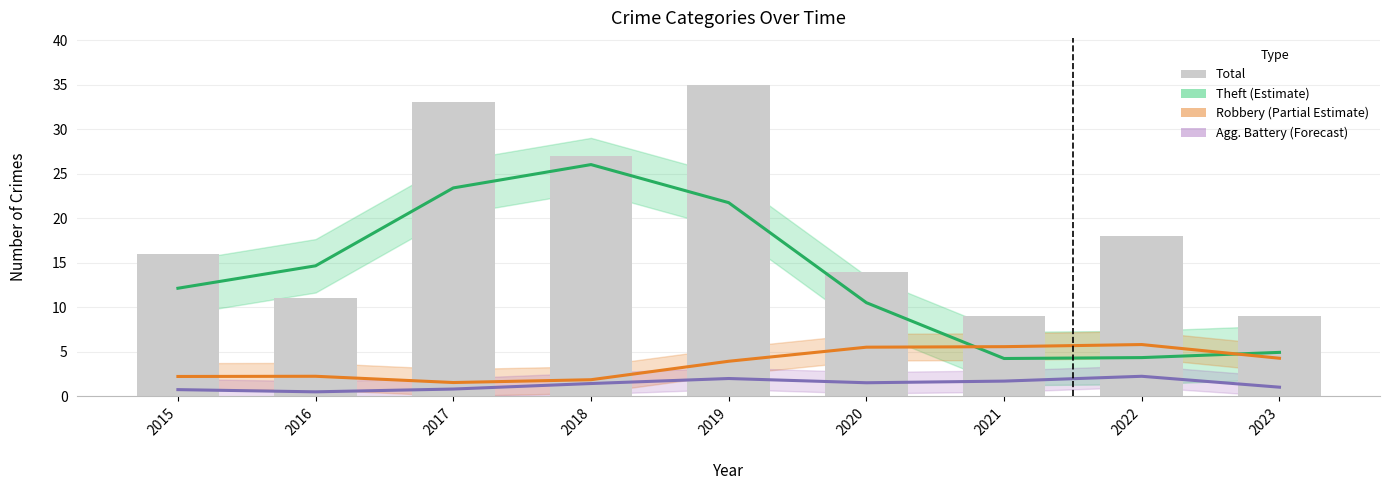

What is the difference between the Theft (Estimate) values at 2017 and 2020?

12.9